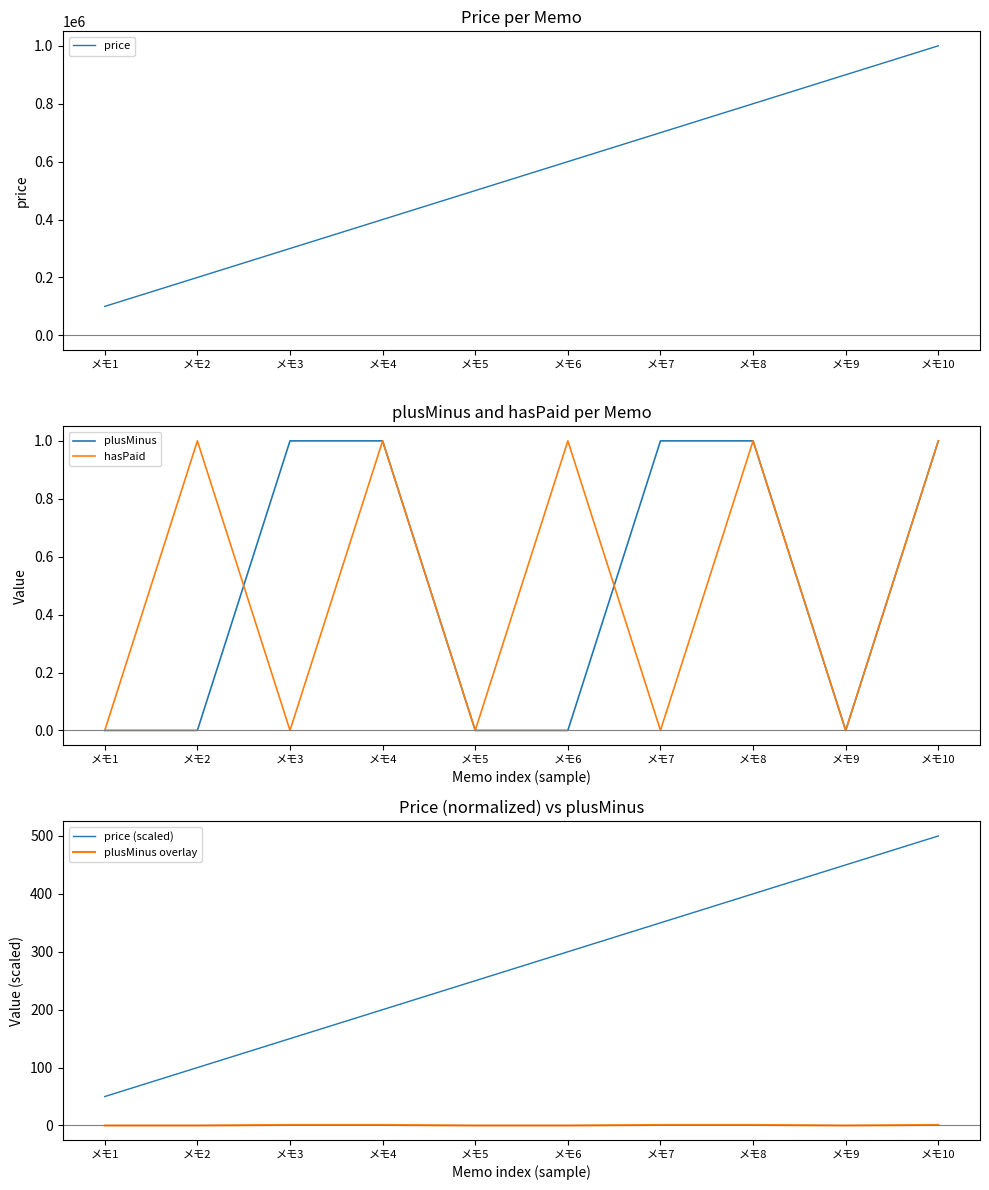

The value of price at メモ9 is 1173250.0. True or false?

False